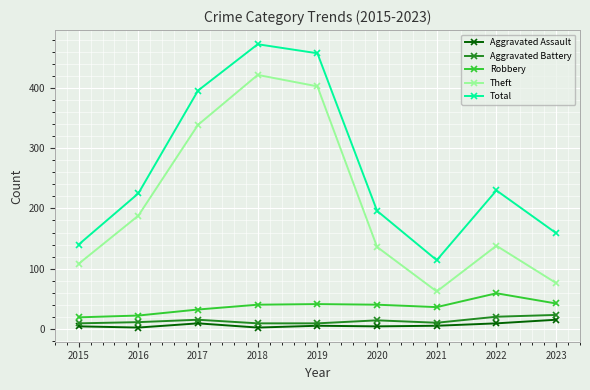

What is the lowest value of the Theft series?

62